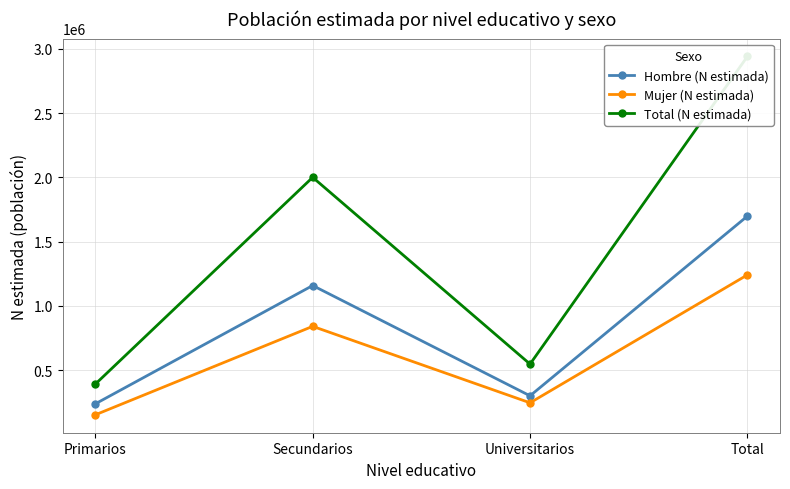

What is the difference between the highest and lowest values at Primarios?

238757